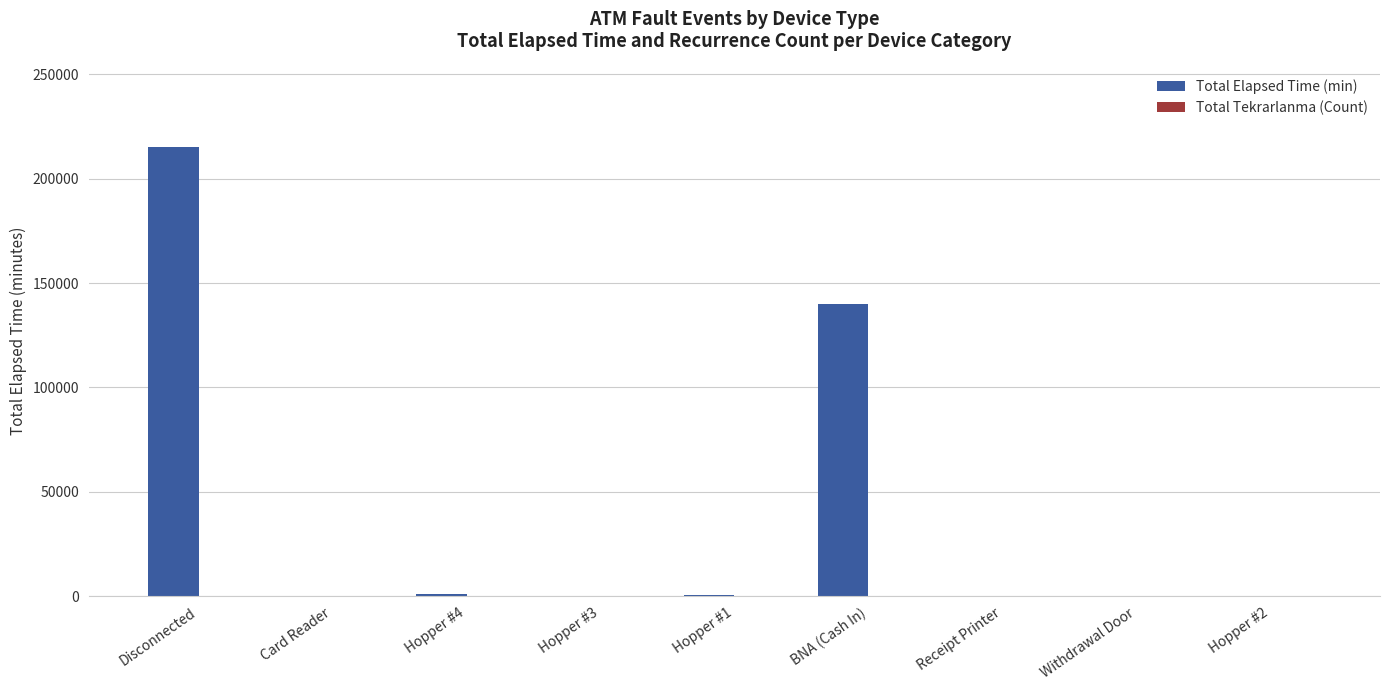

Which series changed the most between Disconnected and Hopper #4?

Total Elapsed Time (min)